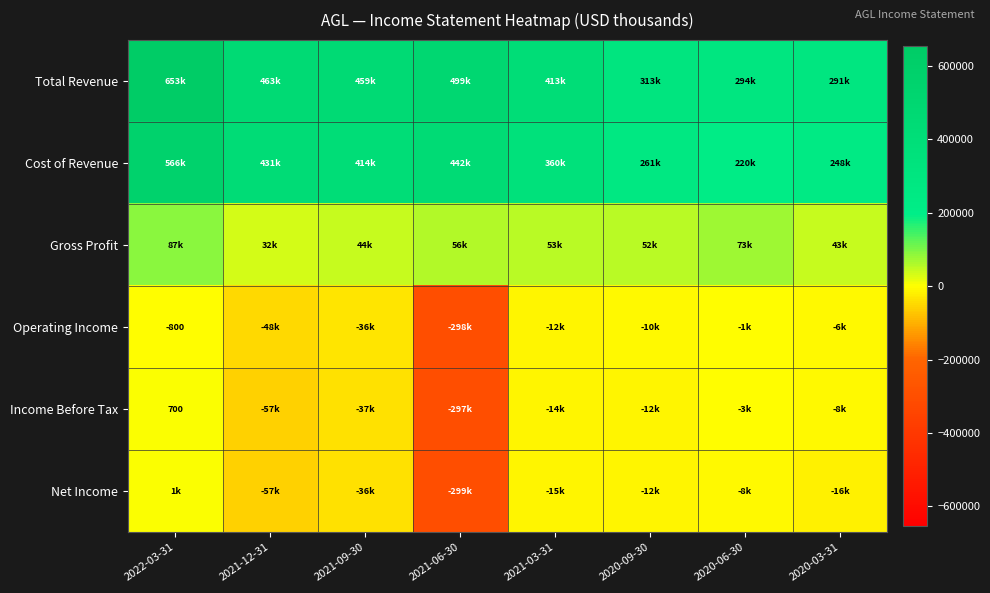

At how many categories does at least one series exceed -13326?

8